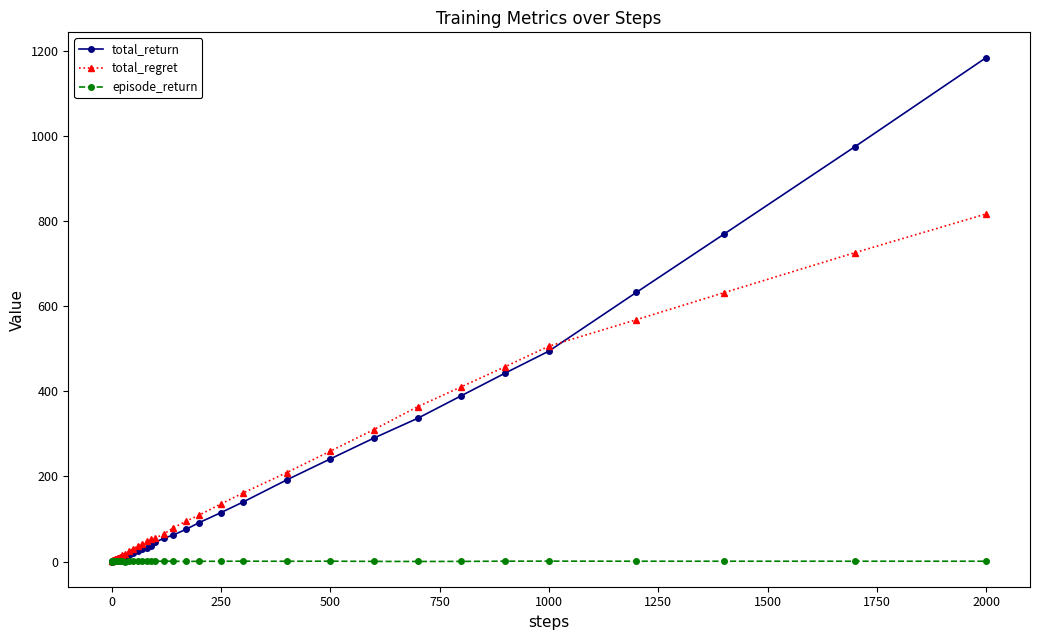

Which series has the largest range (max minus min)?

total_return